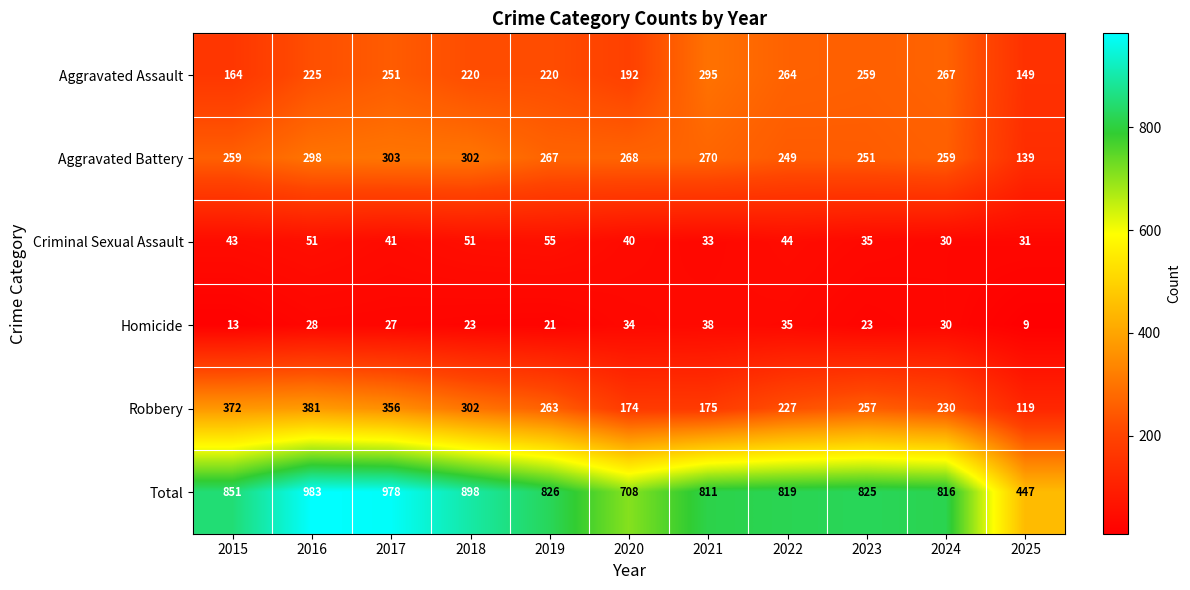

What is the approximate value of Aggravated Assault at 2016?

225